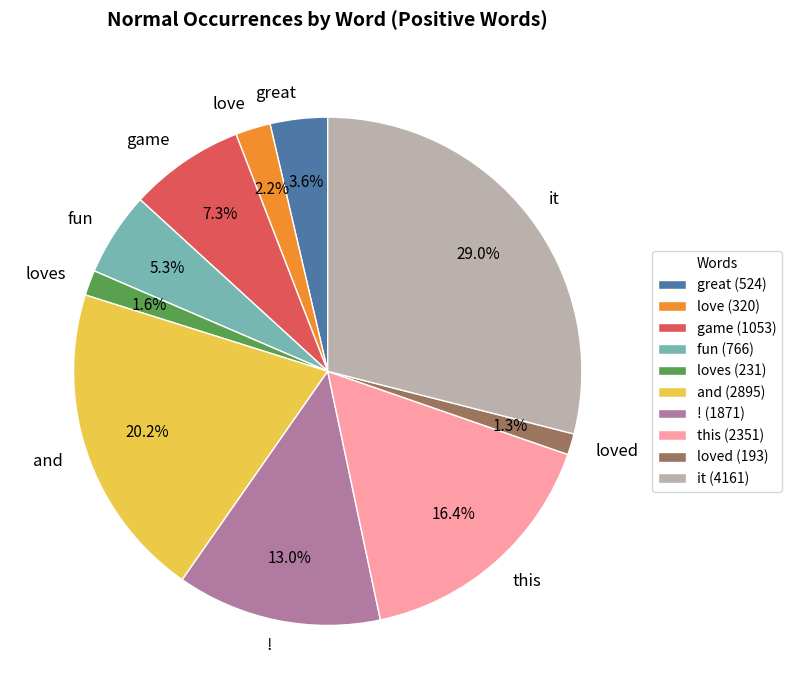

Which has a higher value, love or it?

it